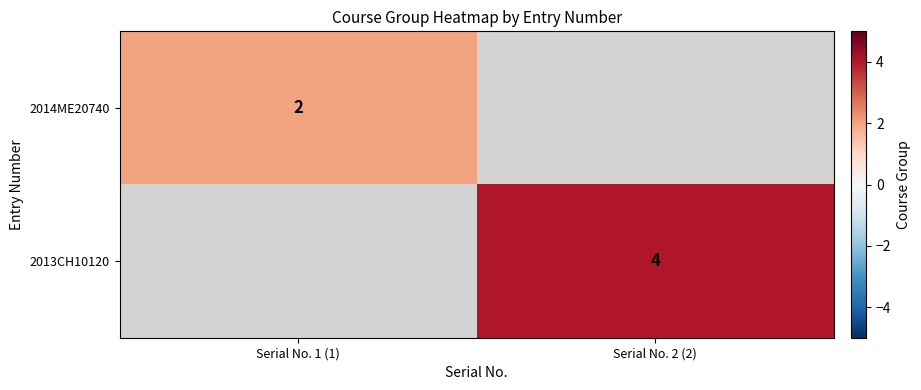

The 2013CH10120 series shows 4 at Serial No. 2 (2). True or false?

True